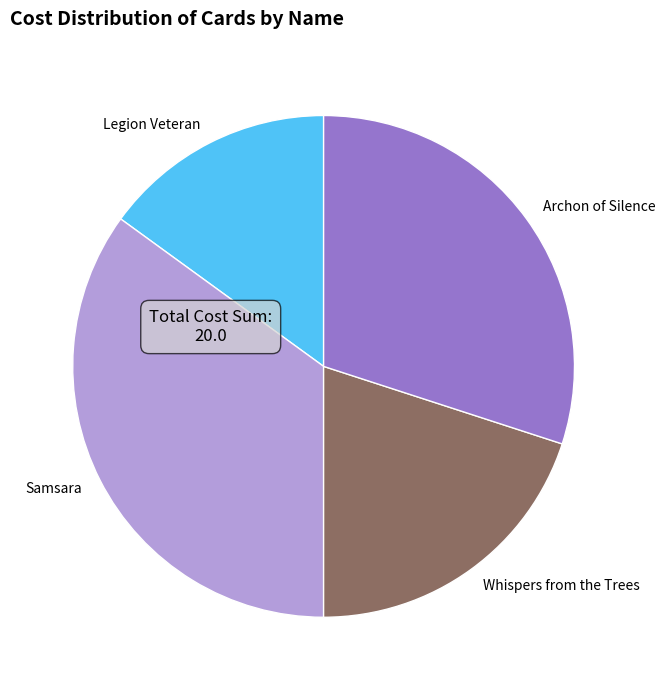

Is the sum of Archon of Silence and Samsara greater than half?

Yes